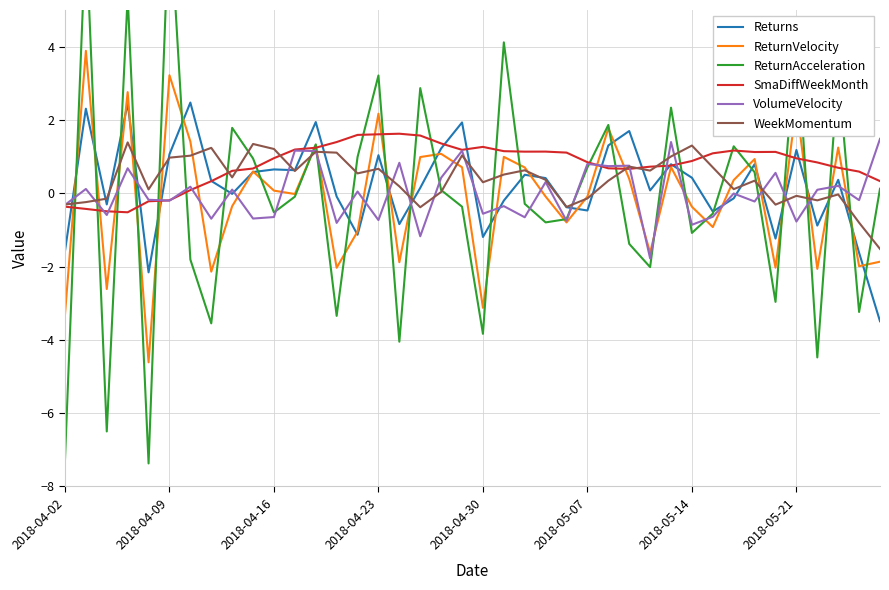

What is the difference between the maximum and minimum values in the Returns series?

6.0